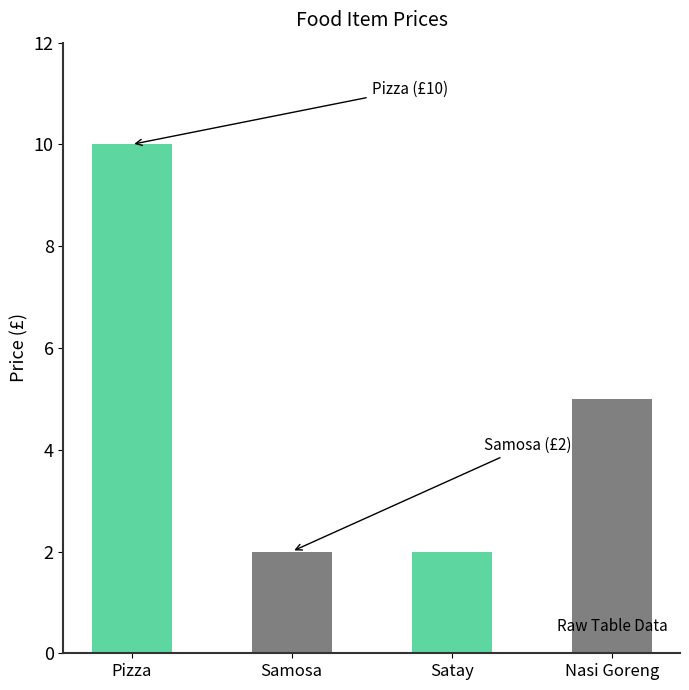

How many values are between 2 and 10?

4